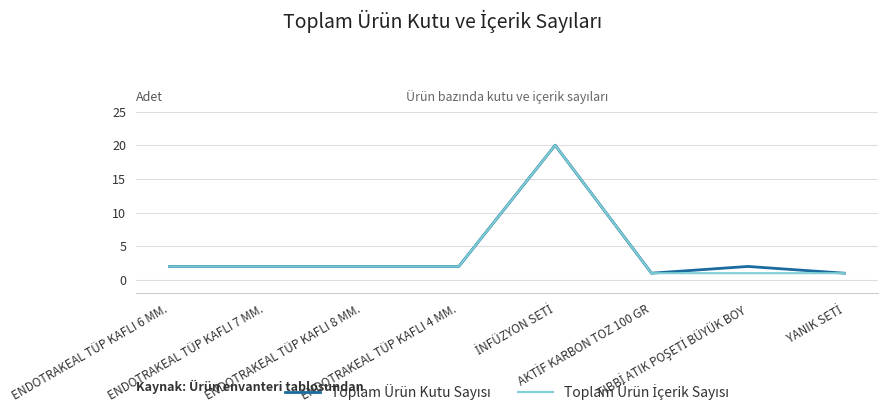

How many lines are shown in the chart?

2